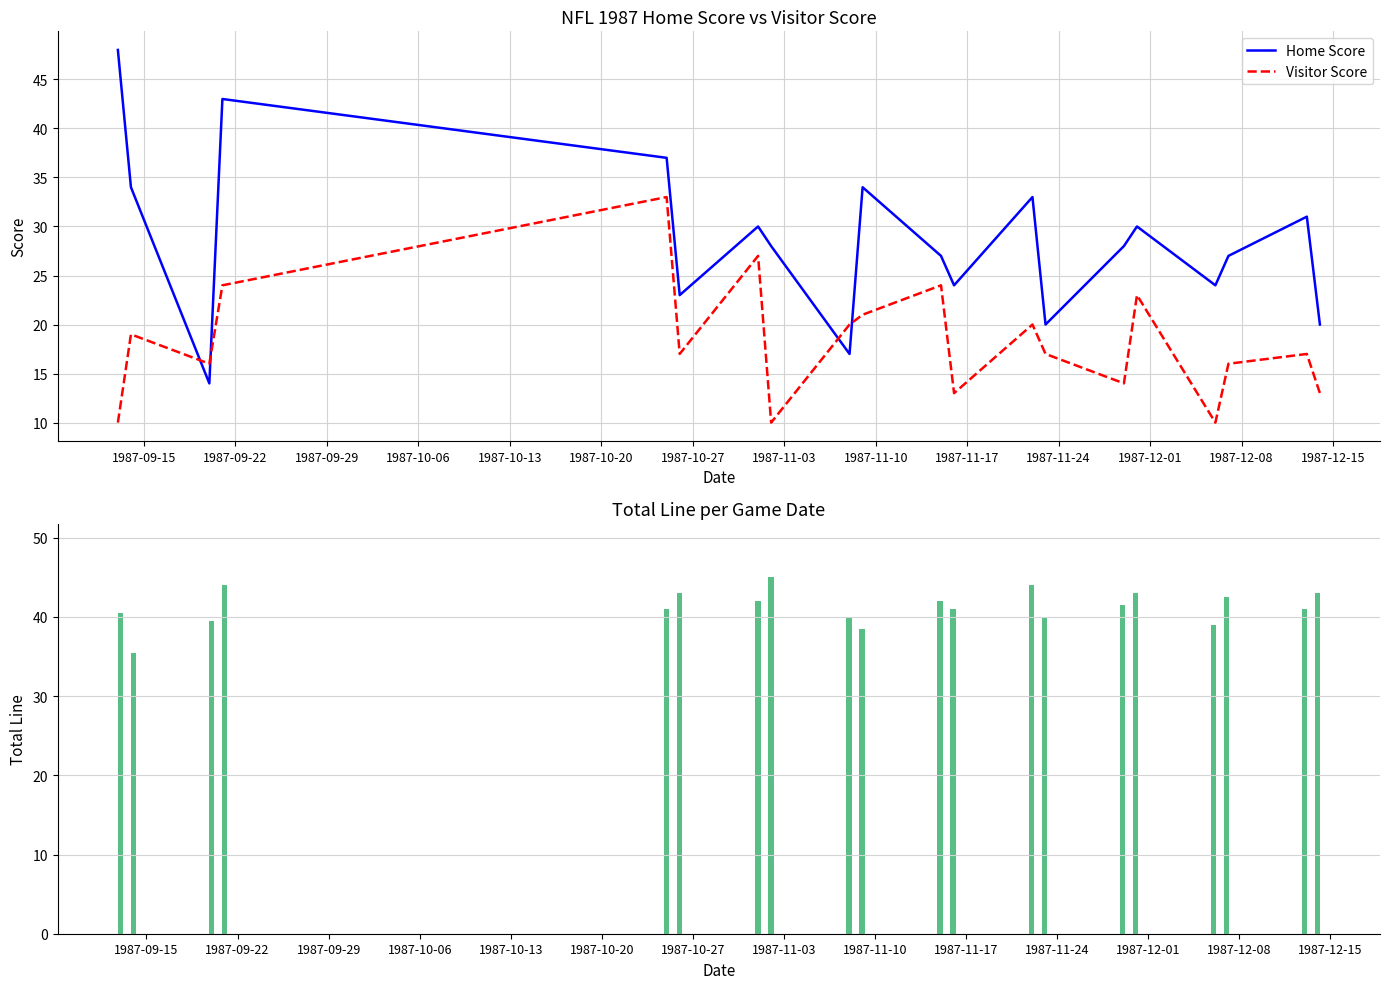

How many times do Home Score and Visitor Score cross each other?

4